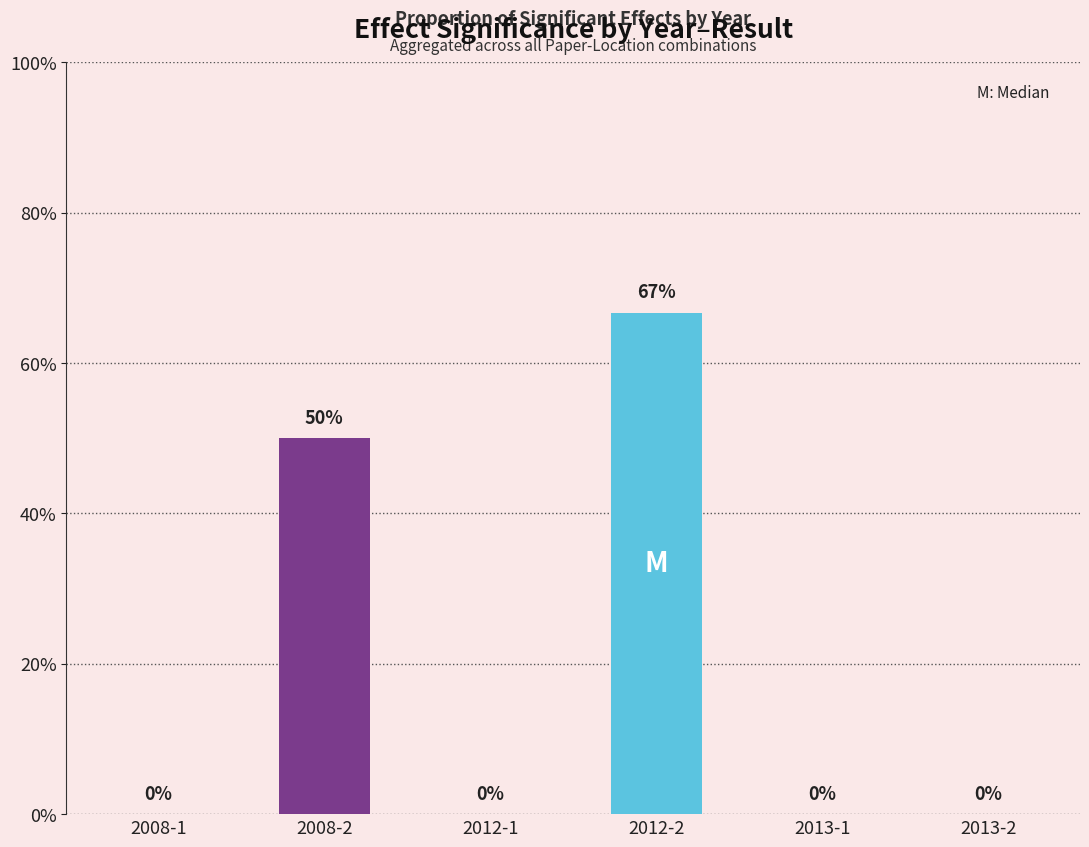

The value at 2013-2 is 0.0. True or false?

True